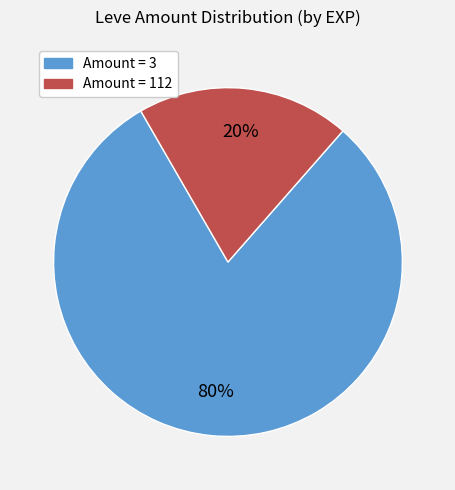

Does any single category account for the majority?

Yes